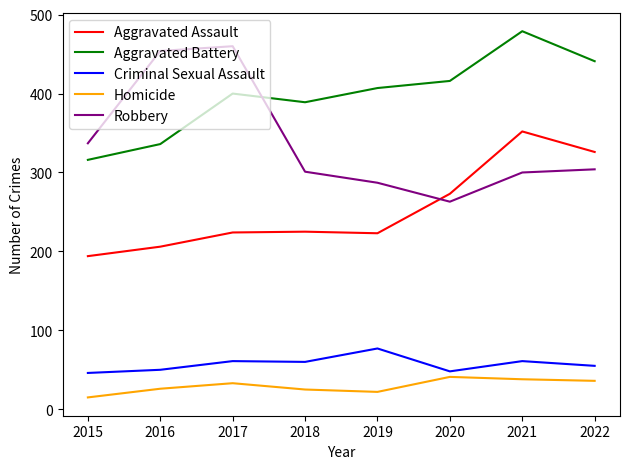

Count the number of data series in this chart.

5